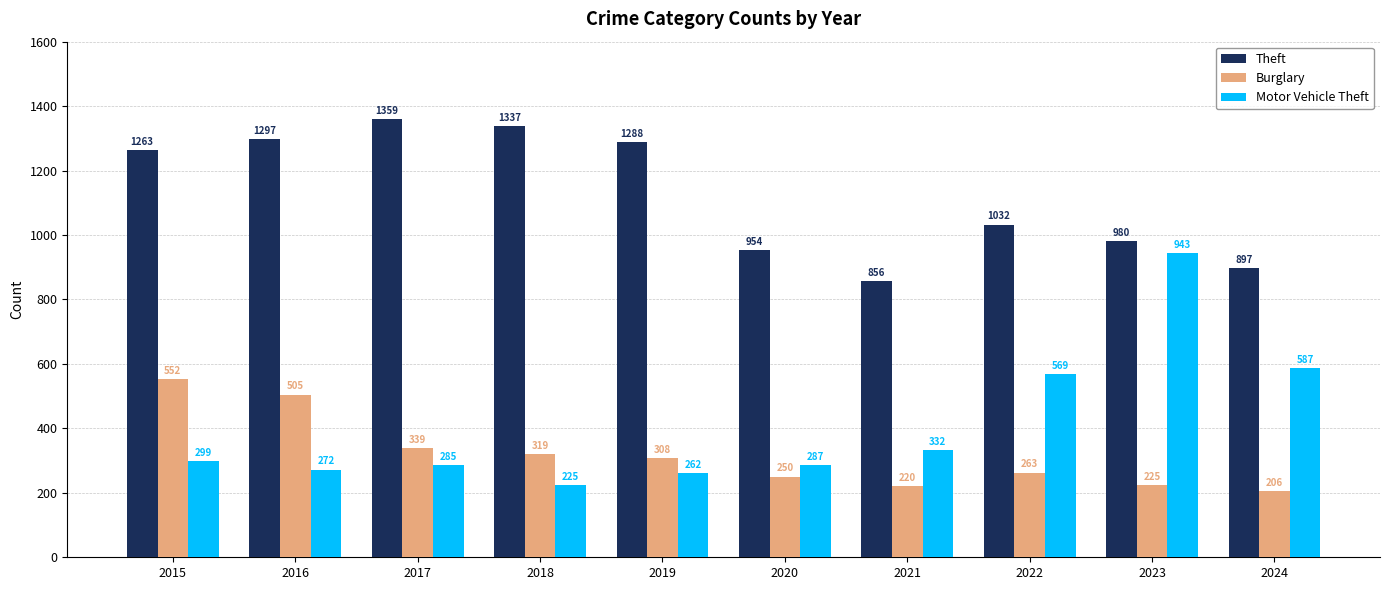

What are all the series names shown in the legend?

Theft, Burglary, Motor Vehicle Theft